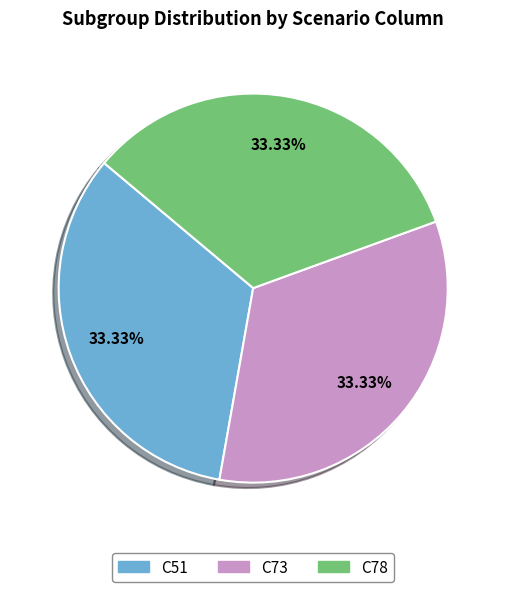

Approximately how many times larger is the value at C73 compared to C78?

1.0